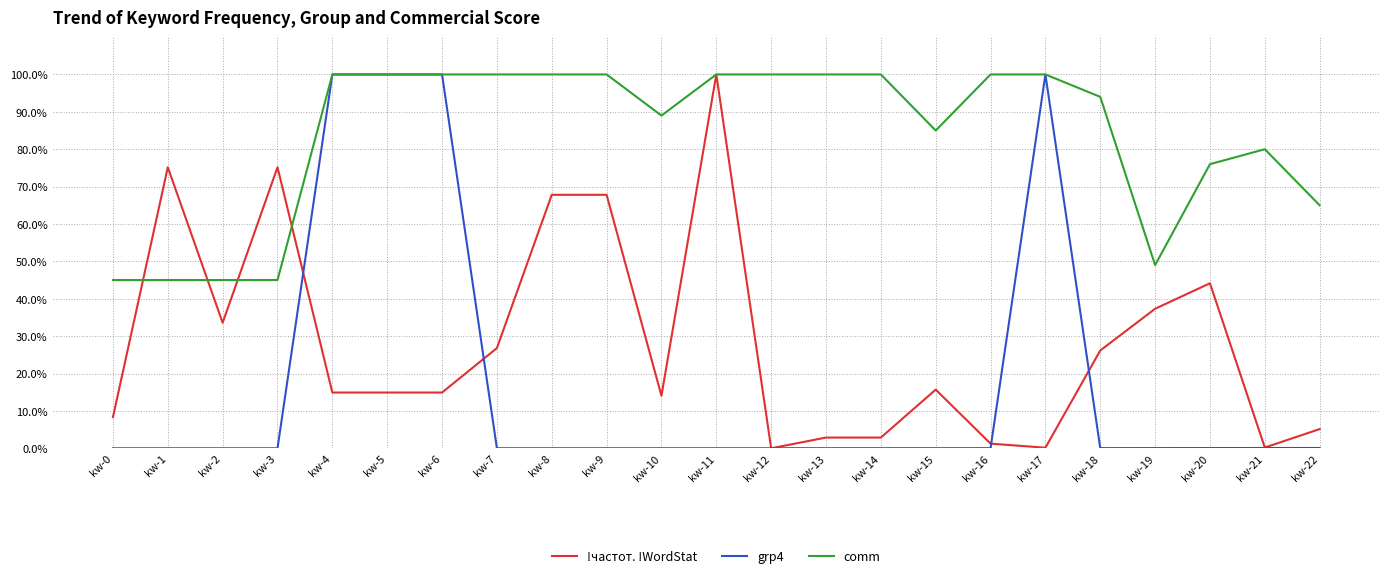

Is the value of !частот. !WordStat at kw-13 greater than the value of comm at kw-4?

No